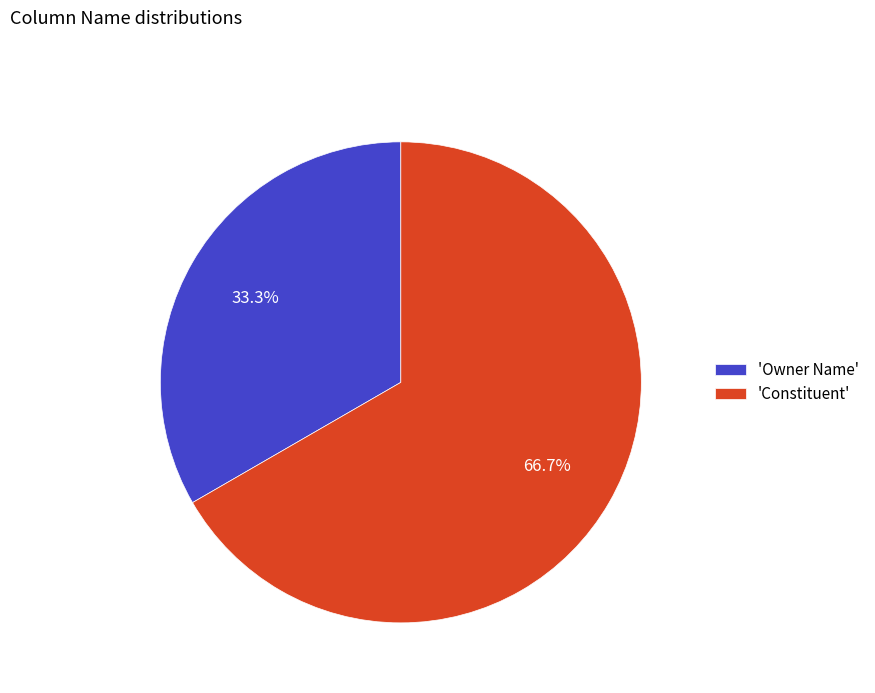

Rank the categories by value from highest to lowest.

'Constituent', 'Owner Name'